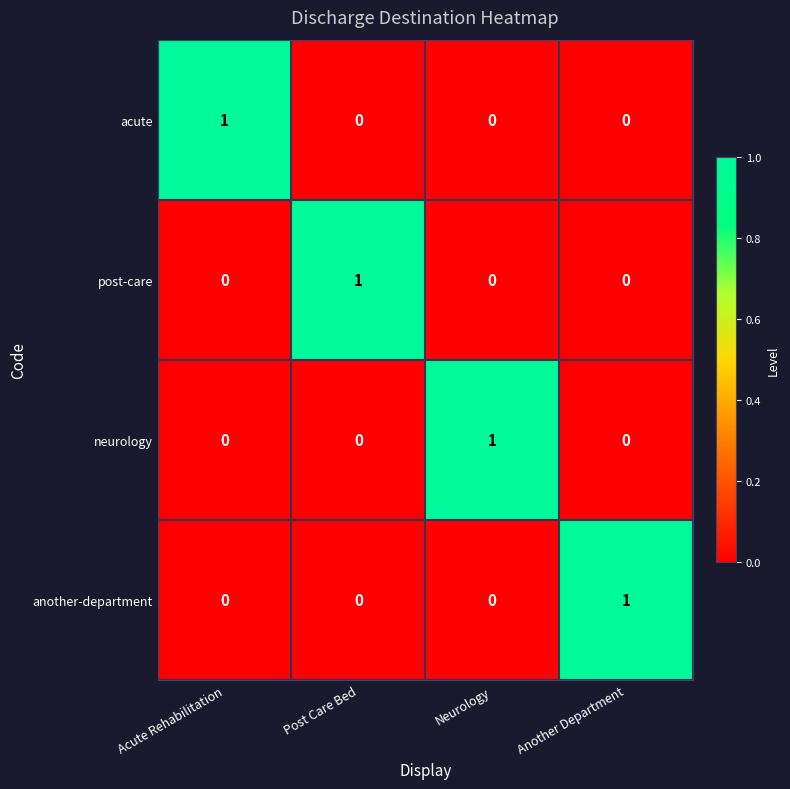

At how many categories does at least one series exceed 0?

4